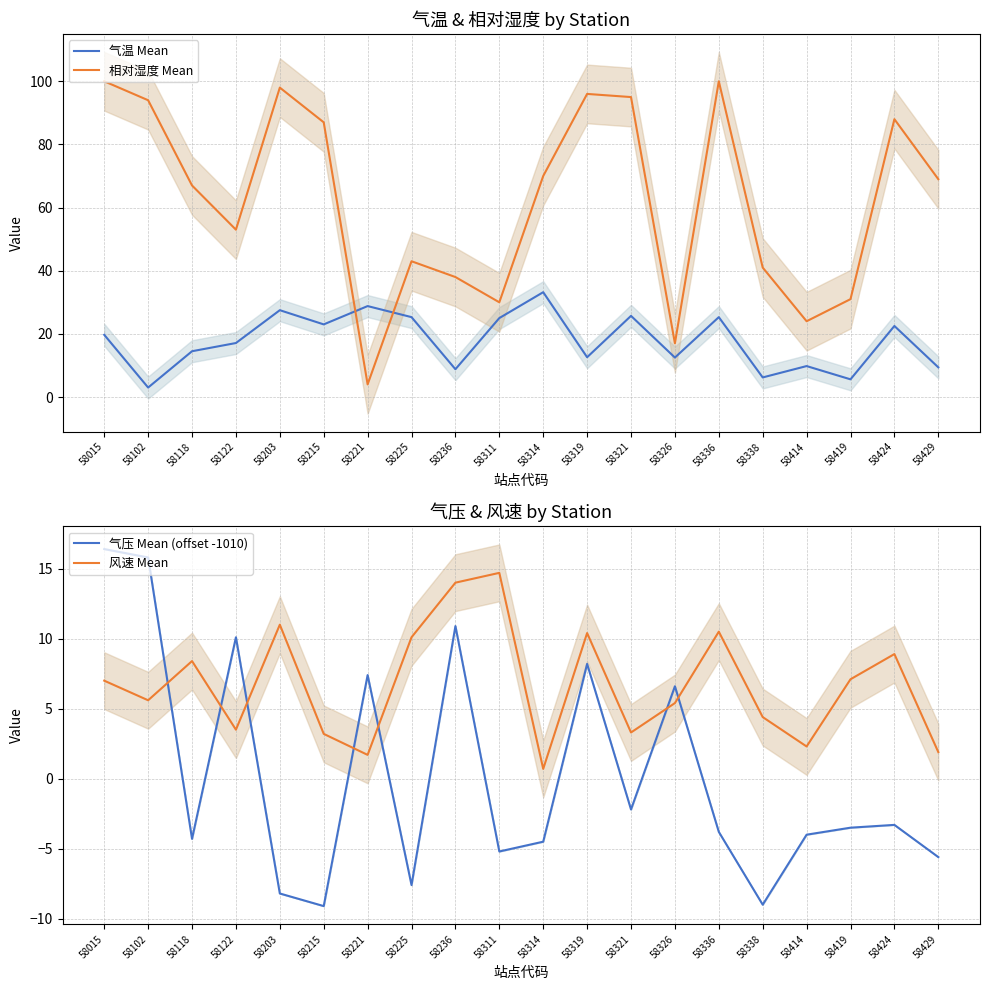

List the labels in order of 风速 Mean value, smallest first.

58314, 58221, 58429, 58414, 58215, 58321, 58122, 58338, 58326, 58102, 58015, 58419, 58118, 58424, 58225, 58319, 58336, 58203, 58236, 58311